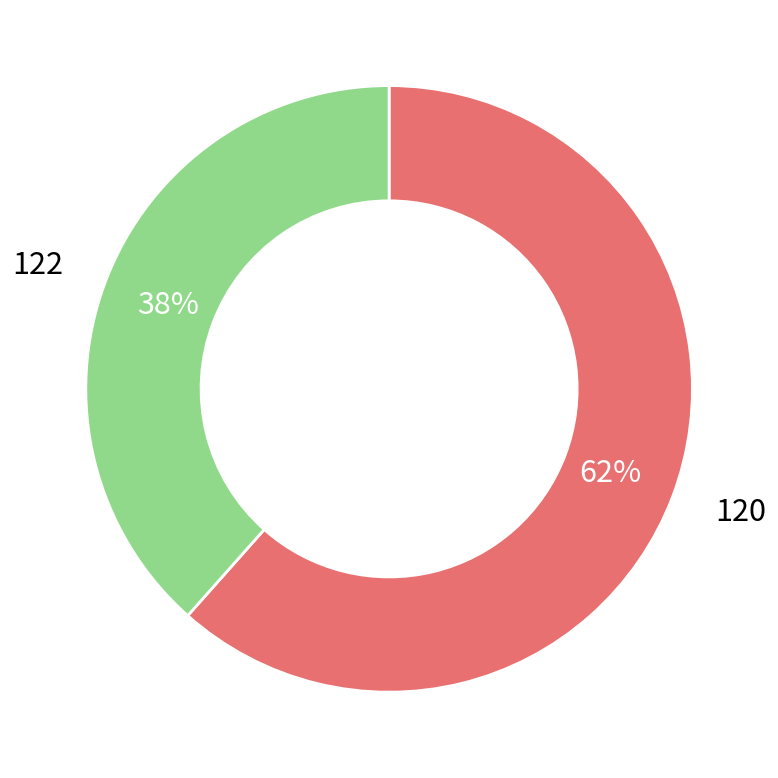

To the nearest percent, what is the average slice percentage?

50%